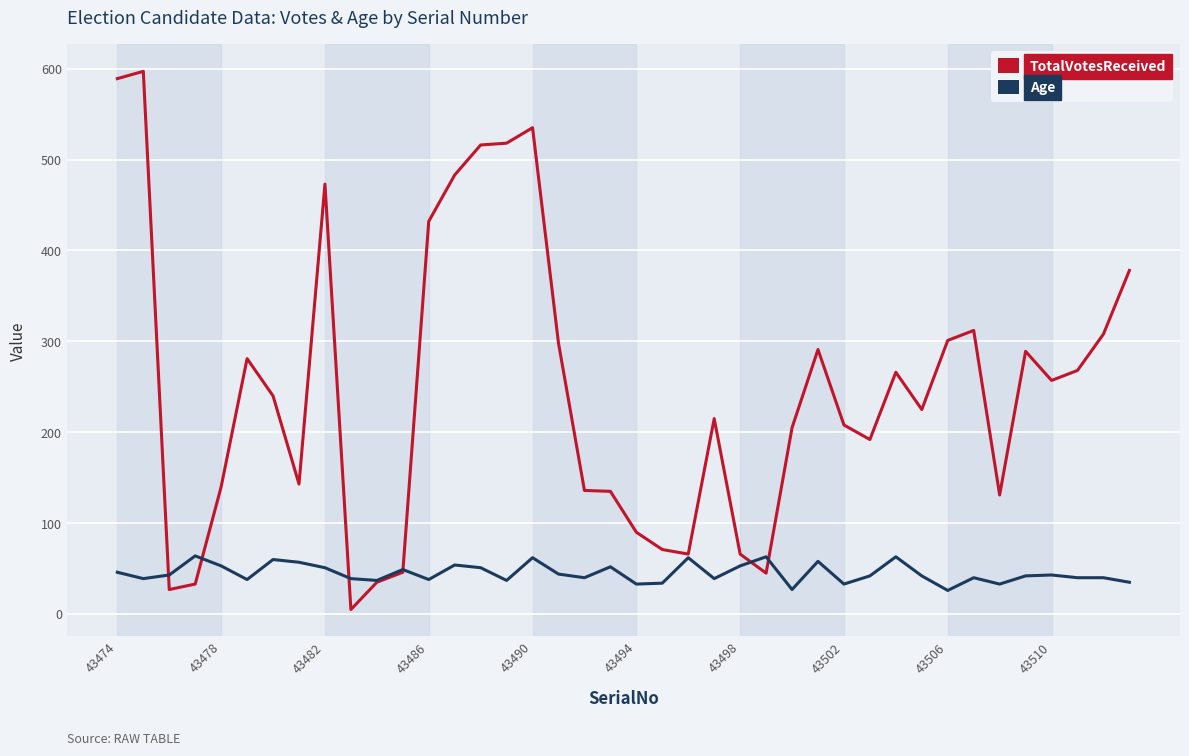

What is the greatest value displayed?

597